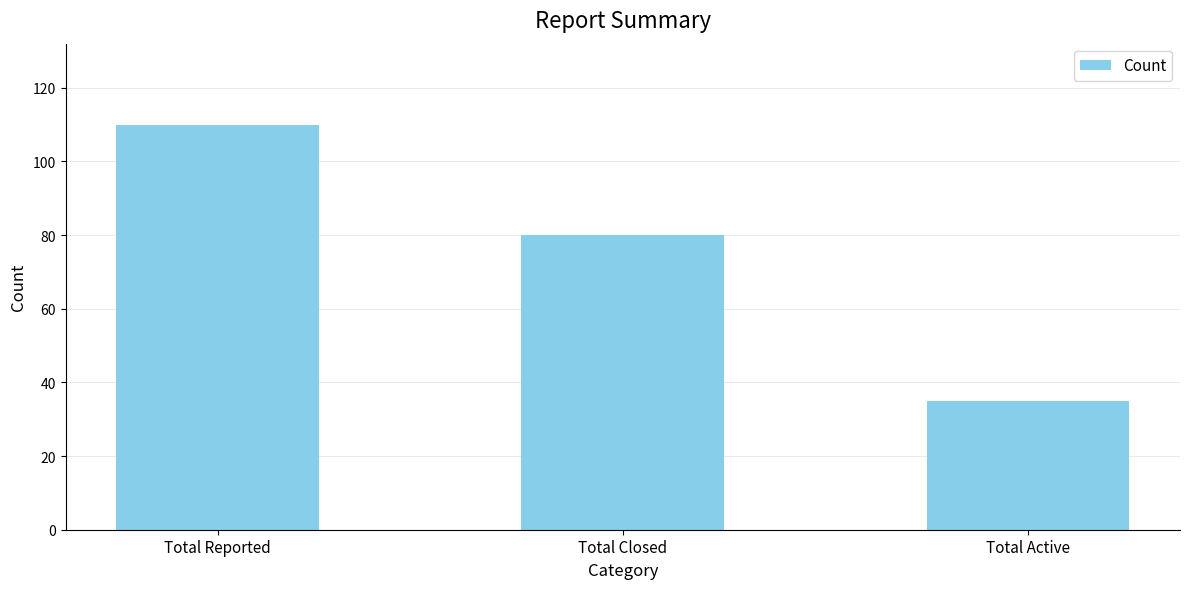

Where does the data first go above 80?

Total Reported